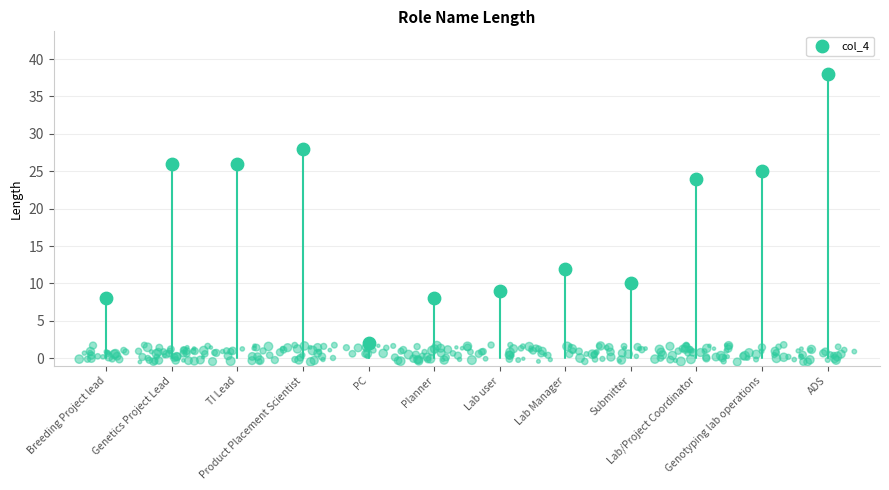

Approximately how many times larger is the value at Genetics Project Lead compared to ADS?

0.7